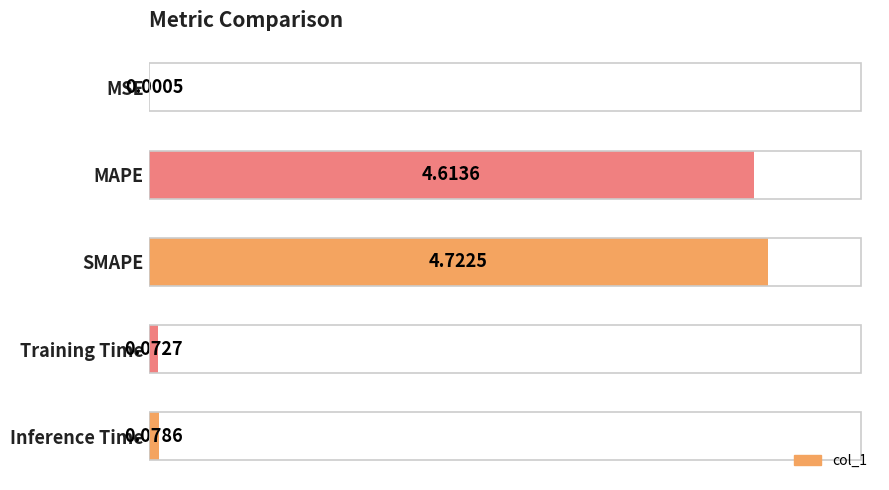

What is the sum of all values?

9.5